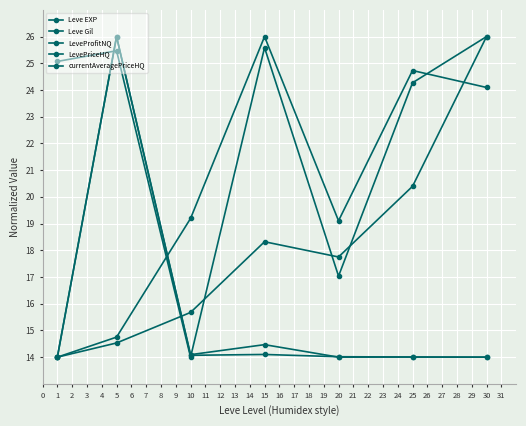

What is the value of the Leve Gil point at the 5th from the left?

19.1